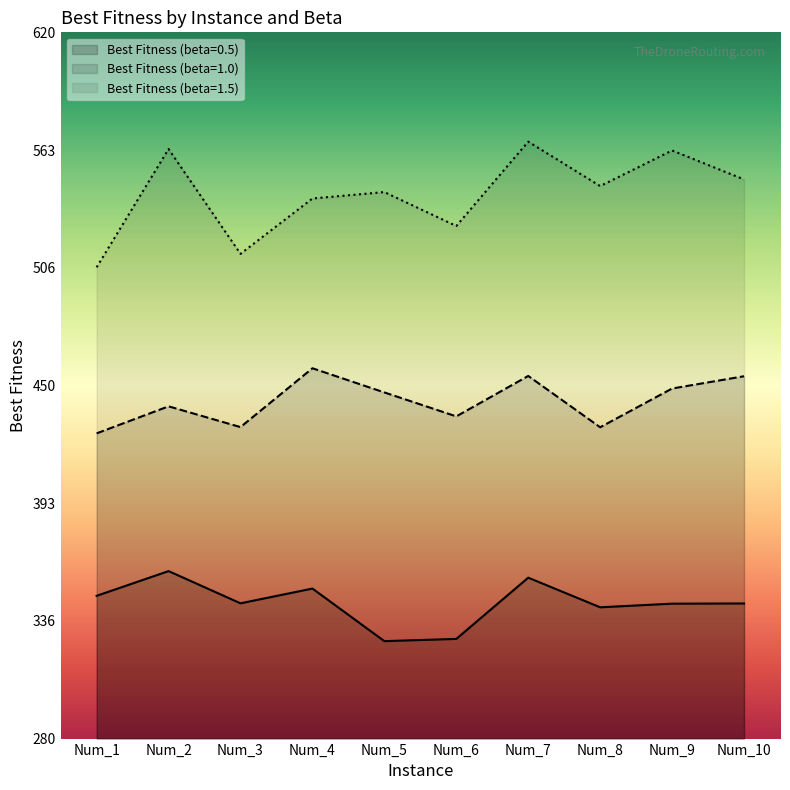

Reading left to right, transcribe all the data shown in this chart.

Best Fitness (beta=0.5): 348.7	360.6	345.1	352.2	326.9	328.0	357.5	343.2	344.9	345.1
Best Fitness (beta=1.0): 426.9	439.9	429.9	458.3	446.6	435.1	454.6	429.9	448.5	454.4
Best Fitness (beta=1.5): 506.9	563.8	513.4	540.0	543.1	526.8	567.4	546.0	563.1	549.2